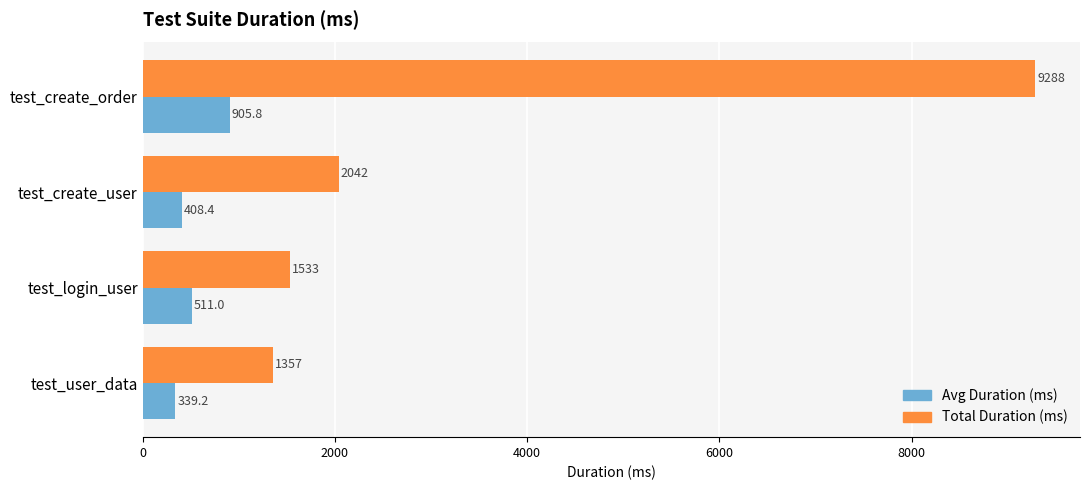

What is the difference between the maximum and minimum values in the Total Duration (ms) series?

7931.0